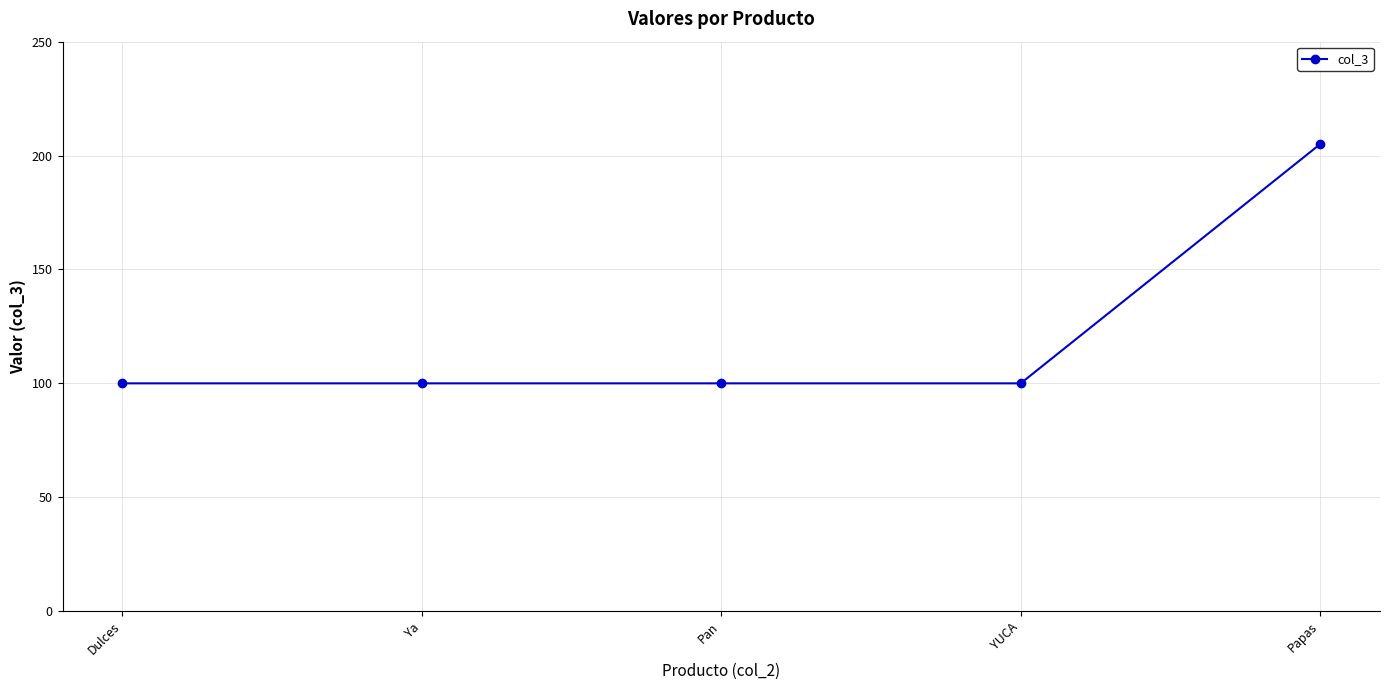

Reading left to right, list all the values displayed in this chart.

Dulces=100	Ya=100	Pan=100	YUCA=100	Papas=205